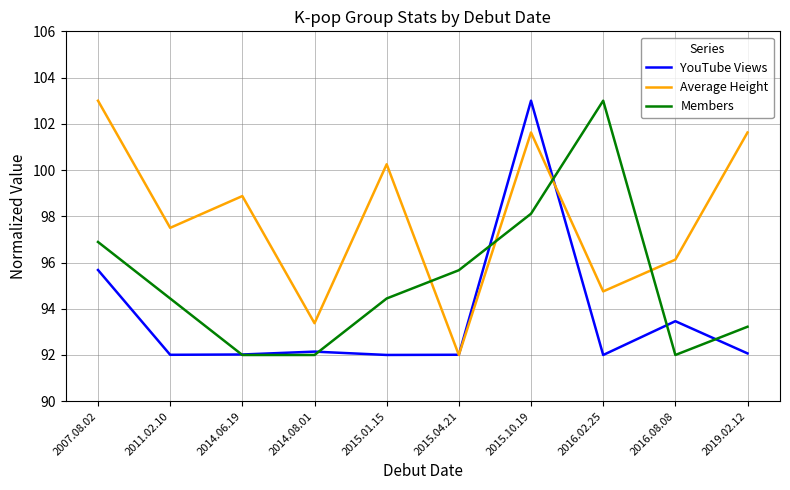

What is the maximum value shown in the chart?

103.0